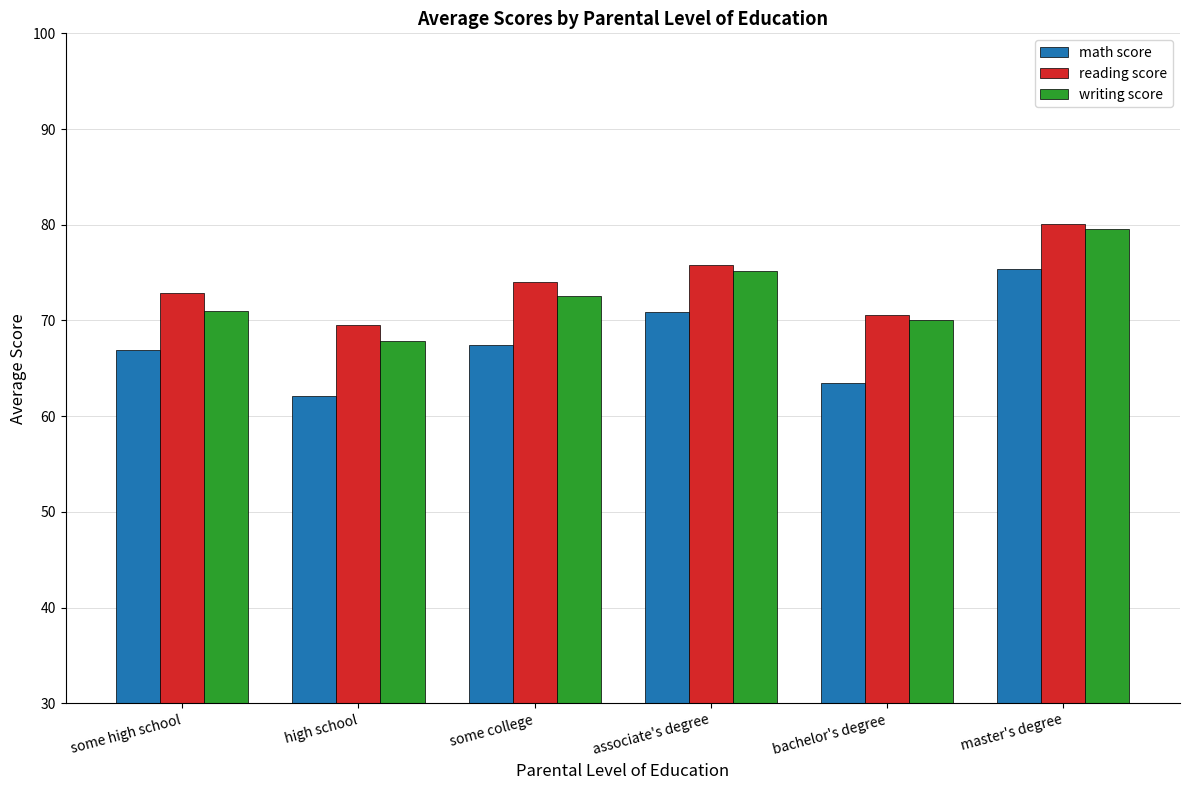

Reading right to left, extract all data points from this chart.

math score: 75.4	63.5	70.9	67.4	62.1	66.9
reading score: 80.1	70.6	75.8	74.0	69.5	72.9
writing score: 79.6	70.0	75.2	72.5	67.9	71.0